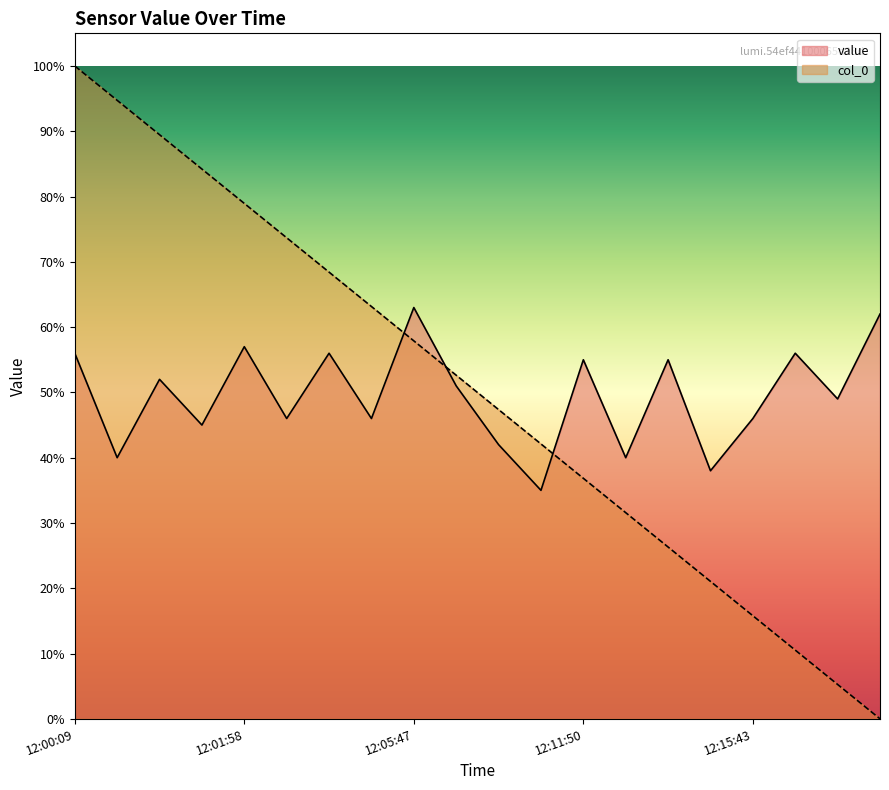

What is the value of the col_0 point at the 7th from the left?

68.4